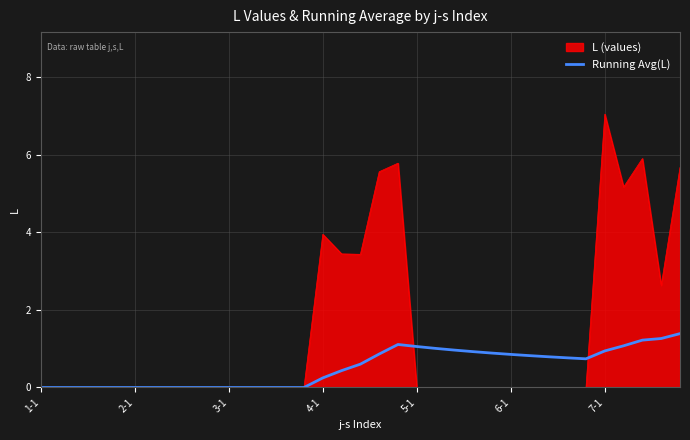

Rank the series by their average value, from lowest to highest.

Running Avg(L), L (values)